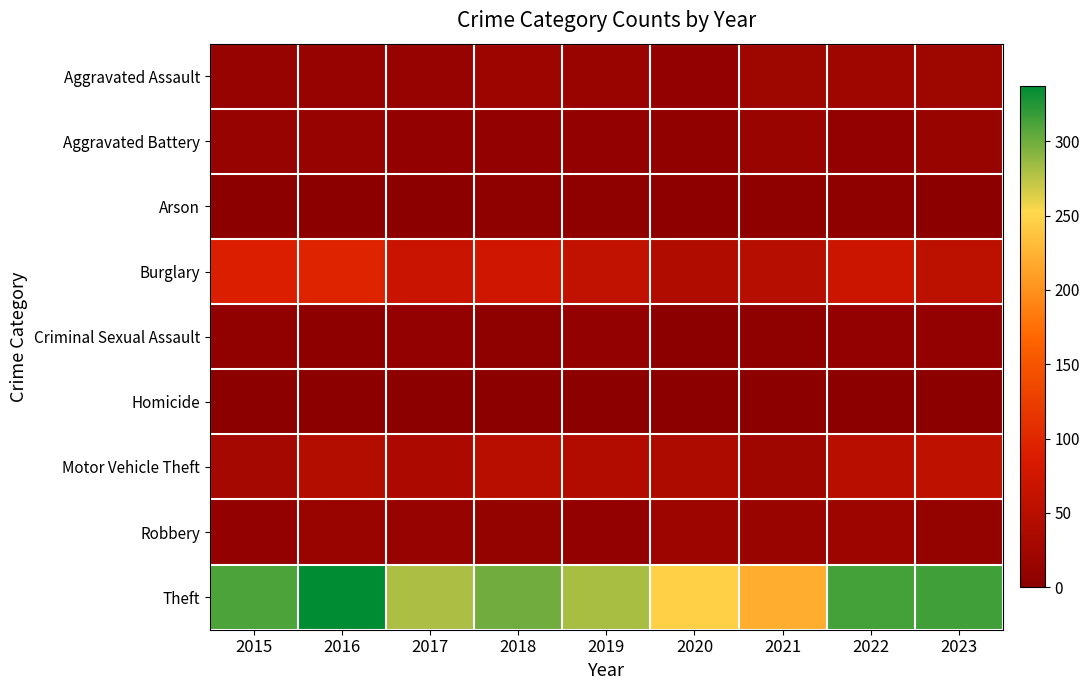

Which series changed the most between 2017 and 2022?

Theft